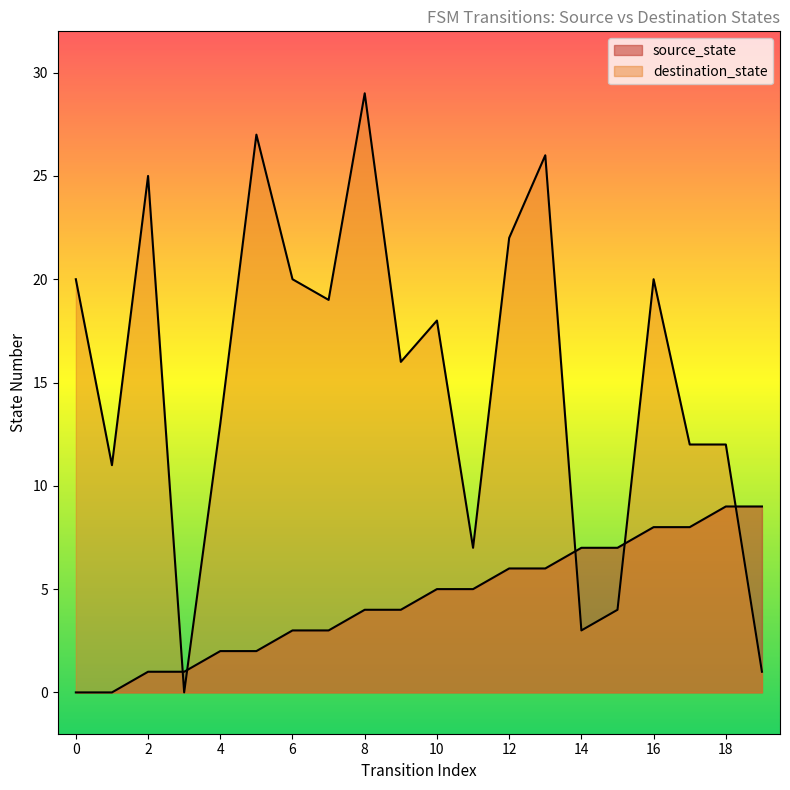

What is the maximum value shown in the chart?

29